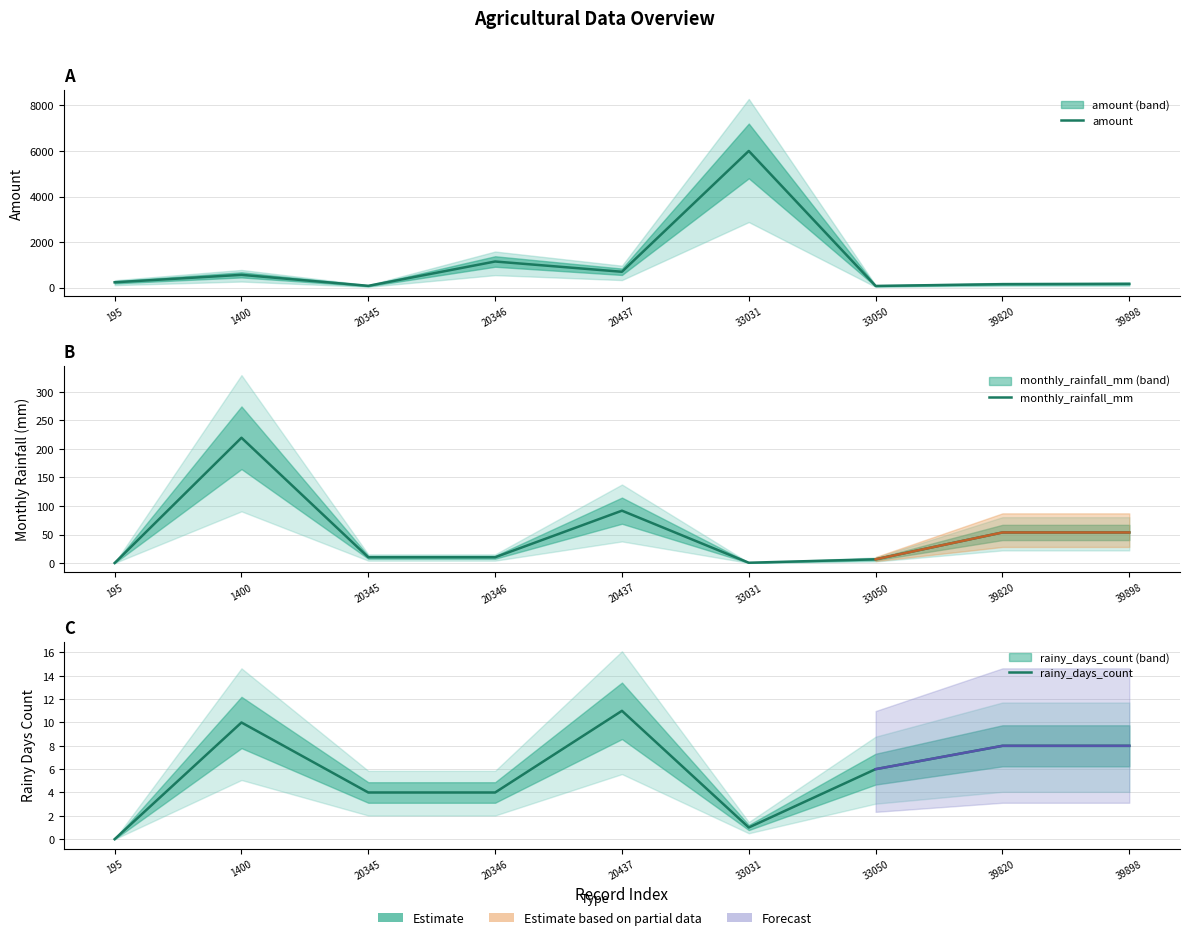

What is the value of the amount point at the 8th from the left?

156.0